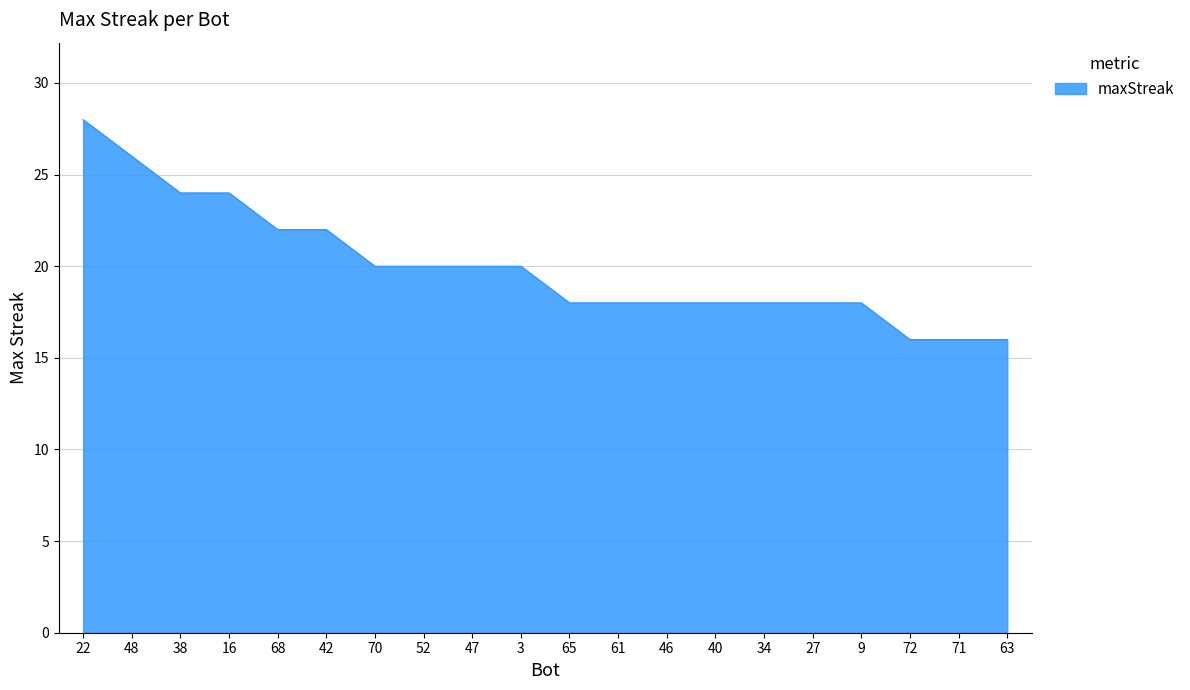

True or false: the data shows 27 at 52.

False